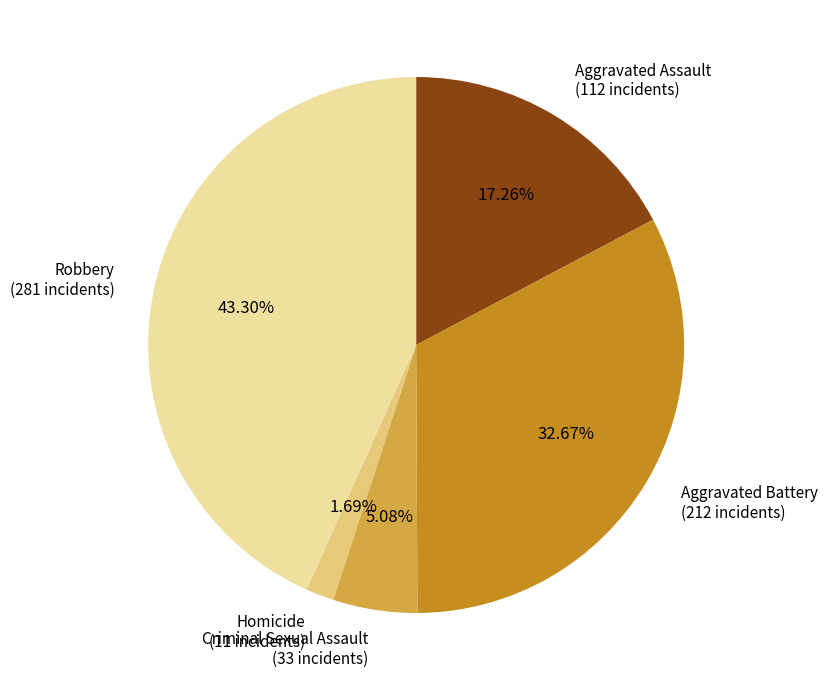

Is there any slice that represents more than half of the pie?

No